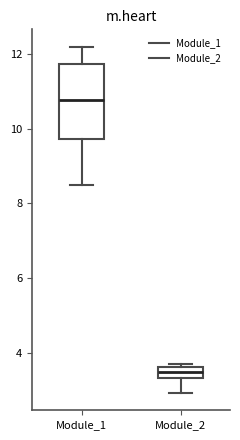

Which box has the lowest median line?

Module_2